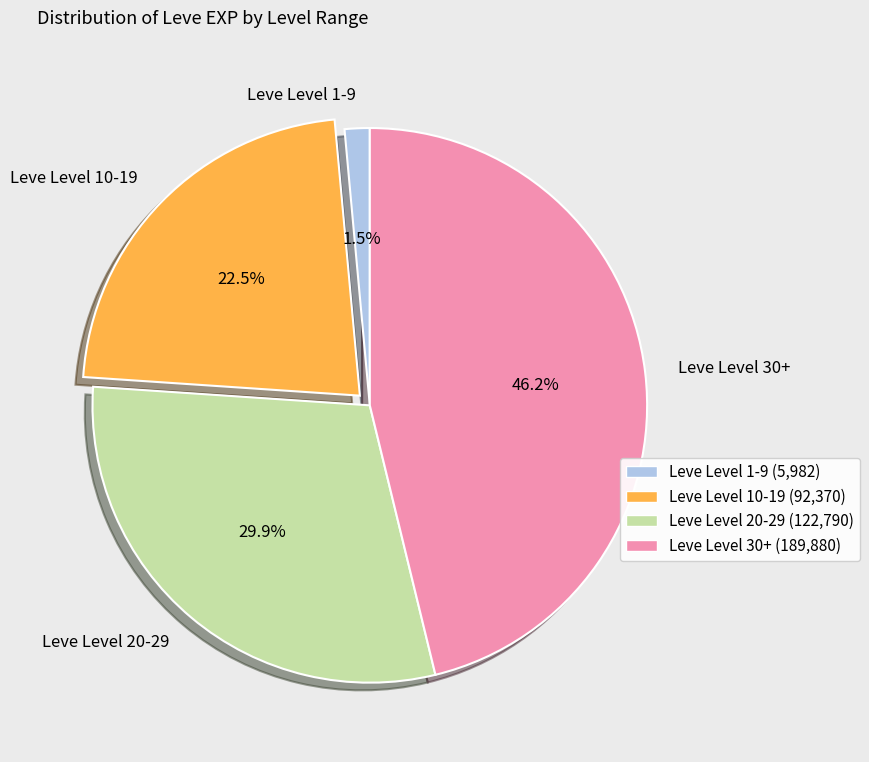

Which slice is the smallest?

Leve Level 1-9